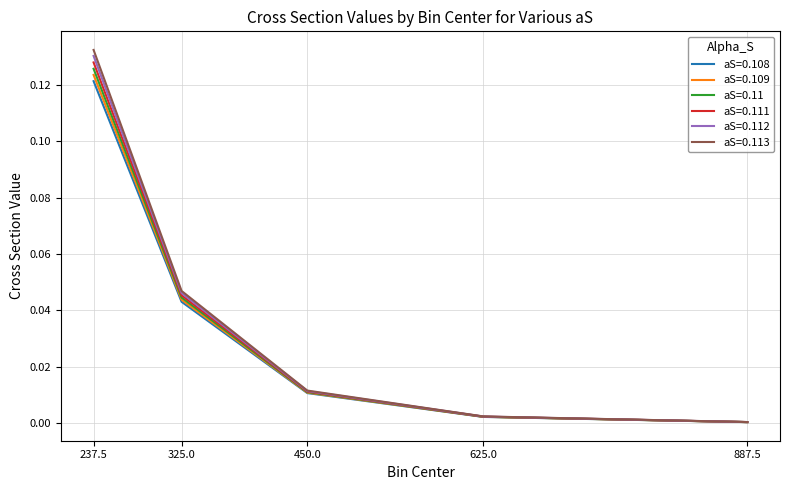

How many distinct data groups are displayed?

6